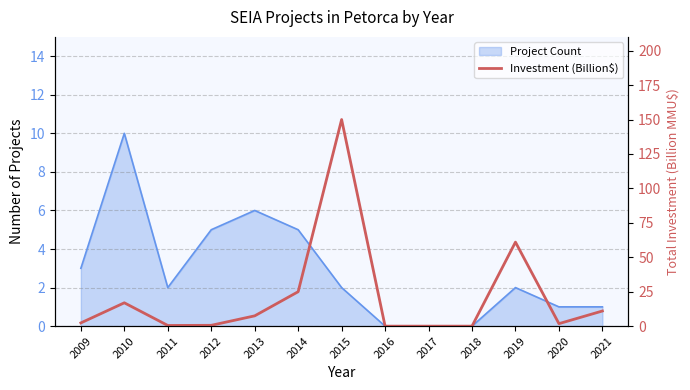

How many lines are shown in the chart?

1